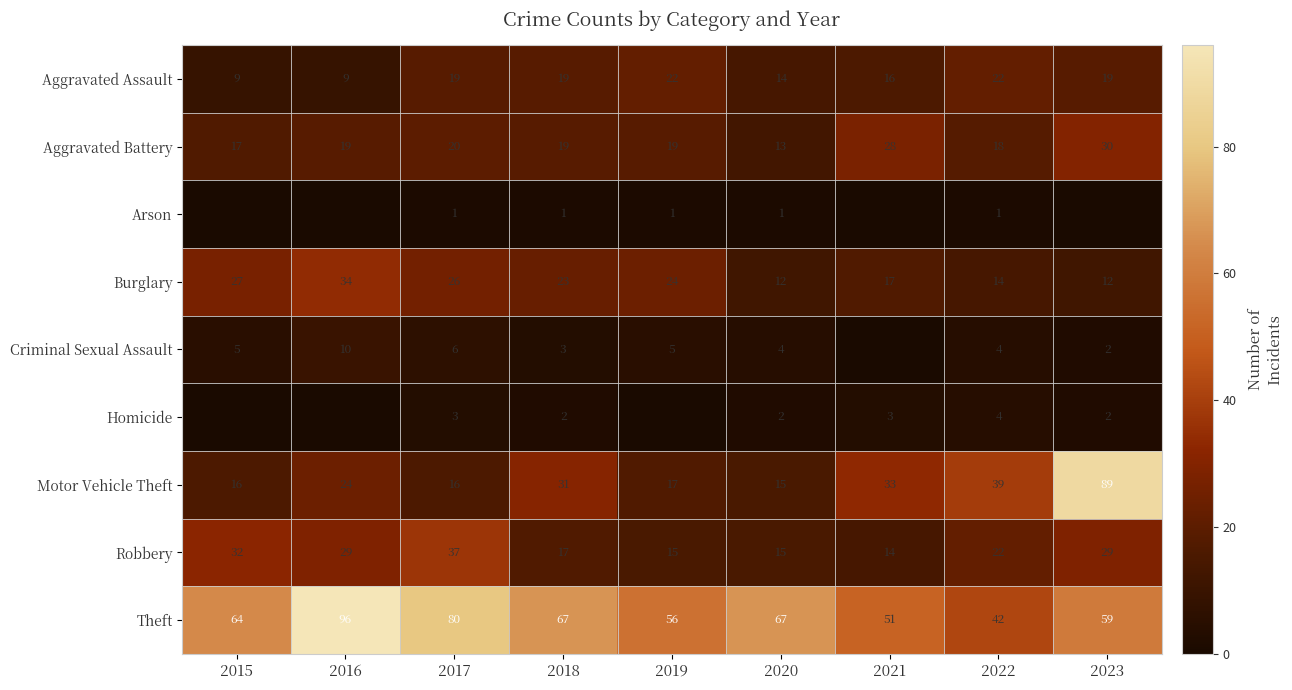

Read the Robbery value at 2023.

29